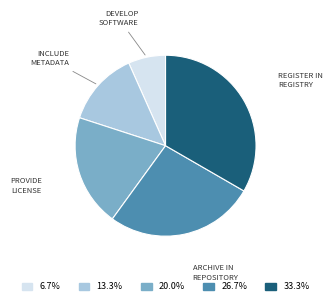

Is there a majority slice in this chart?

No